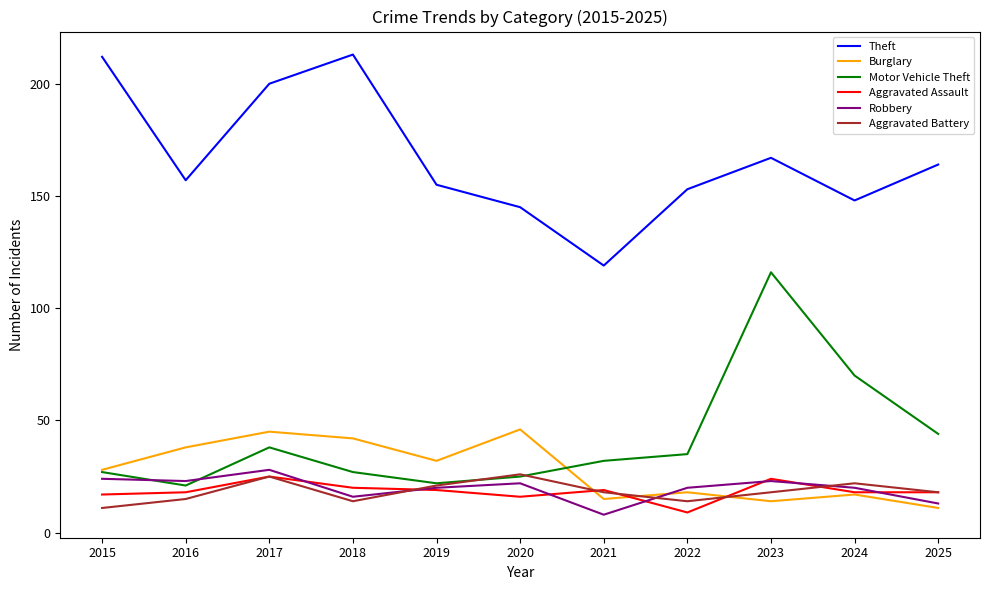

Reading left to right, what are all the values shown in this chart?

Theft: 212	157	200	213	155	145	119	153	167	148	164
Burglary: 28	38	45	42	32	46	15	18	14	17	11
Motor Vehicle Theft: 27	21	38	27	22	25	32	35	116	70	44
Aggravated Assault: 17	18	25	20	19	16	19	9	24	18	18
Robbery: 24	23	28	16	20	22	8	20	23	20	13
Aggravated Battery: 11	15	25	14	21	26	18	14	18	22	18